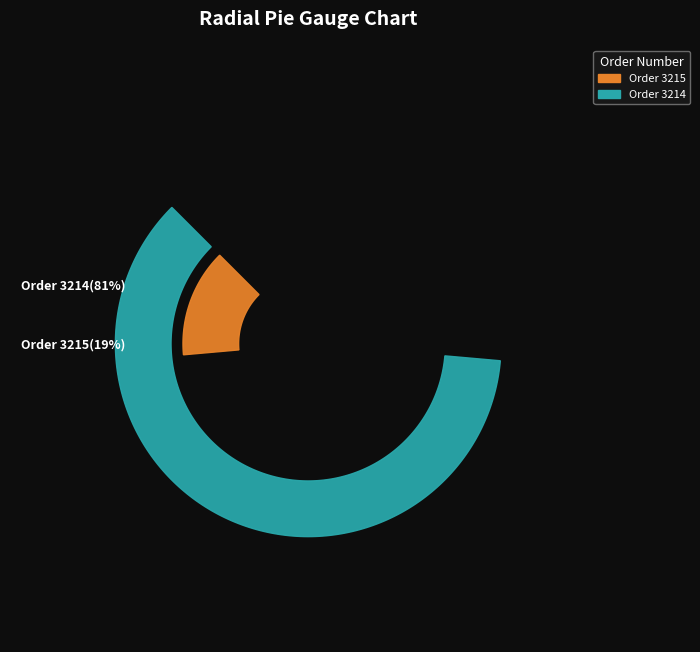

What is the smallest slice in the pie chart?

3215